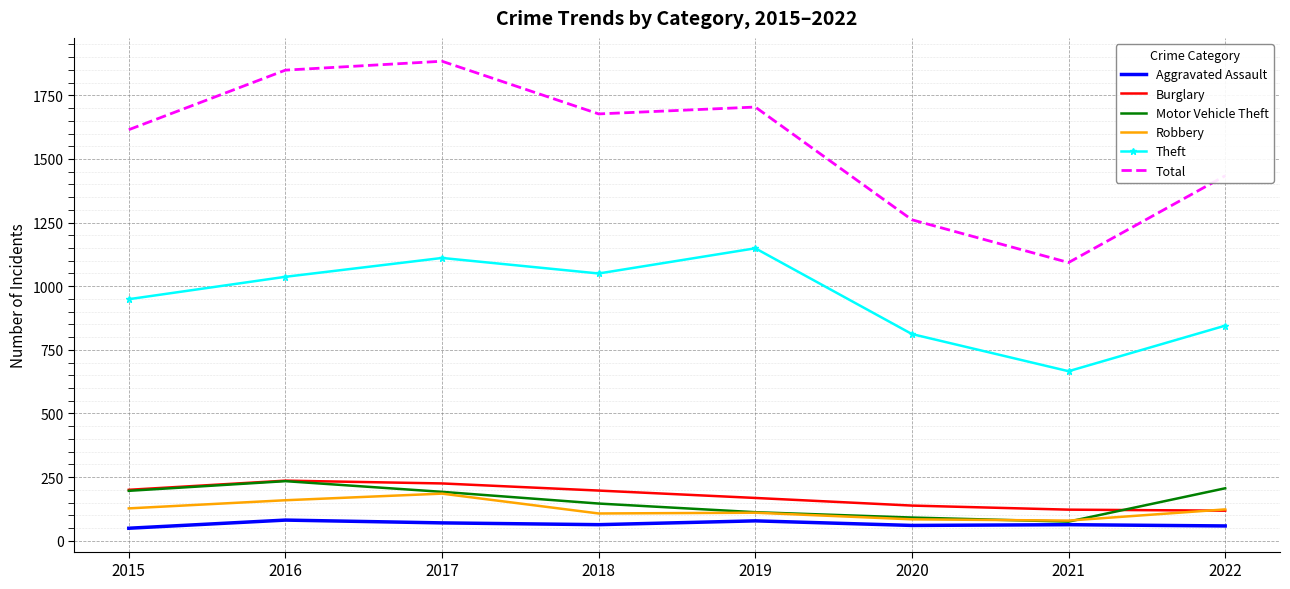

True or false: Aggravated Assault and Total intersect in this chart.

False